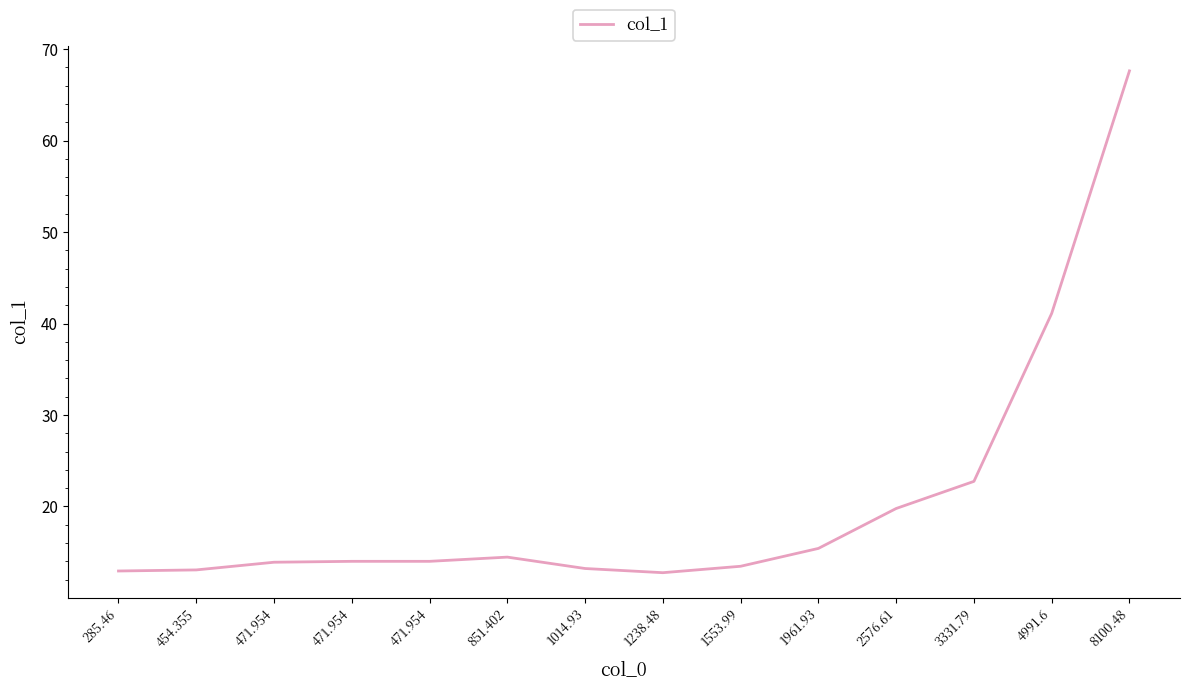

Where is the data nearest to the value 40?

4991.6